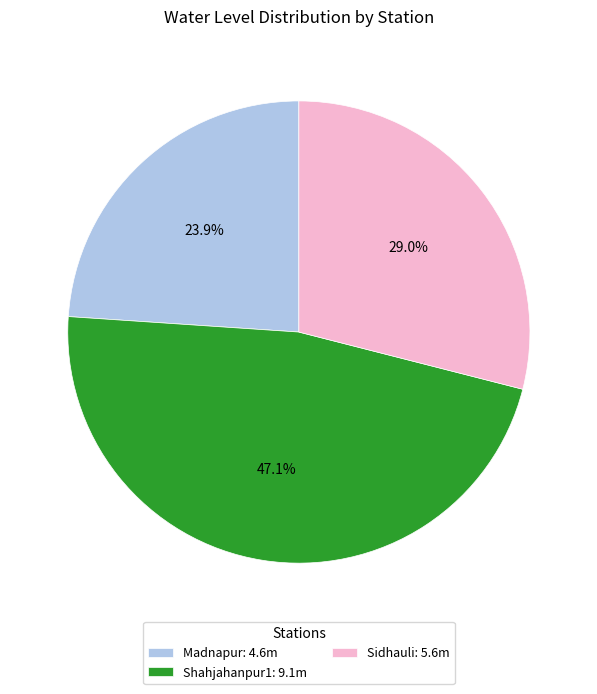

Is it true that Madnapur is 24% of the pie?

True